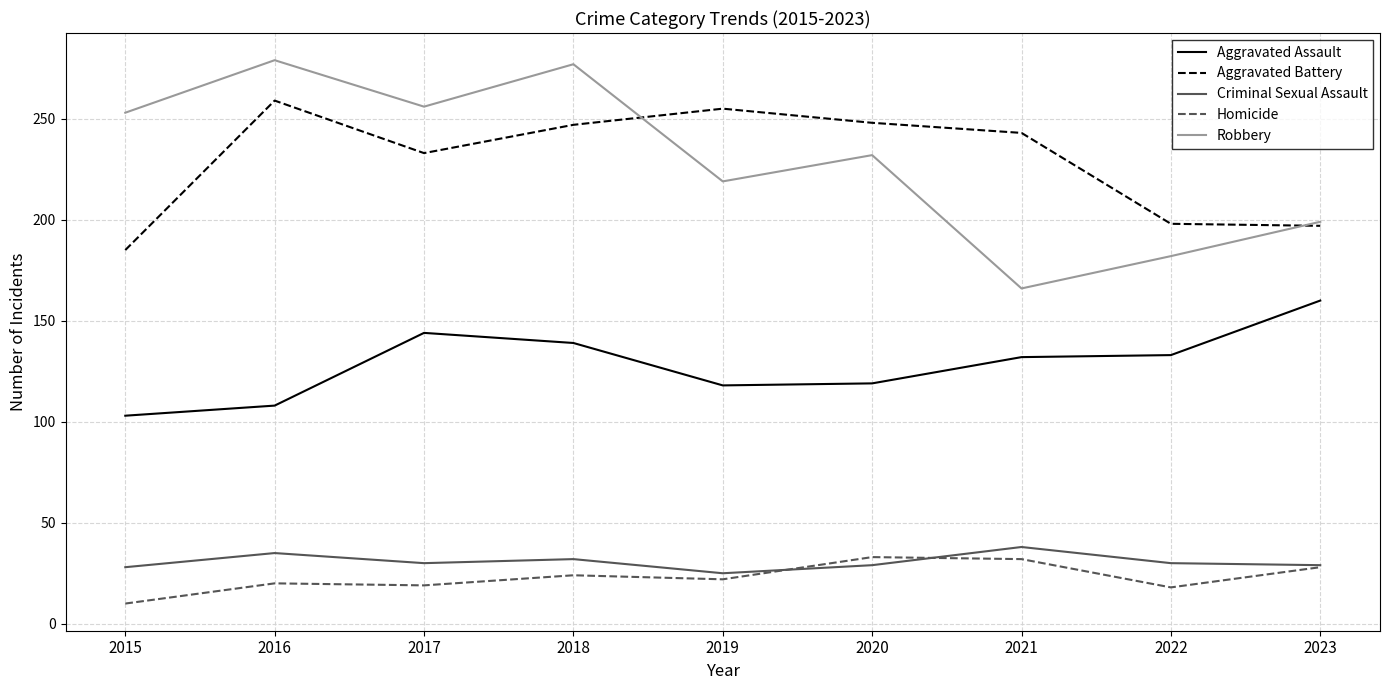

List the series in order of their peak value, highest first.

Robbery, Aggravated Battery, Aggravated Assault, Criminal Sexual Assault, Homicide